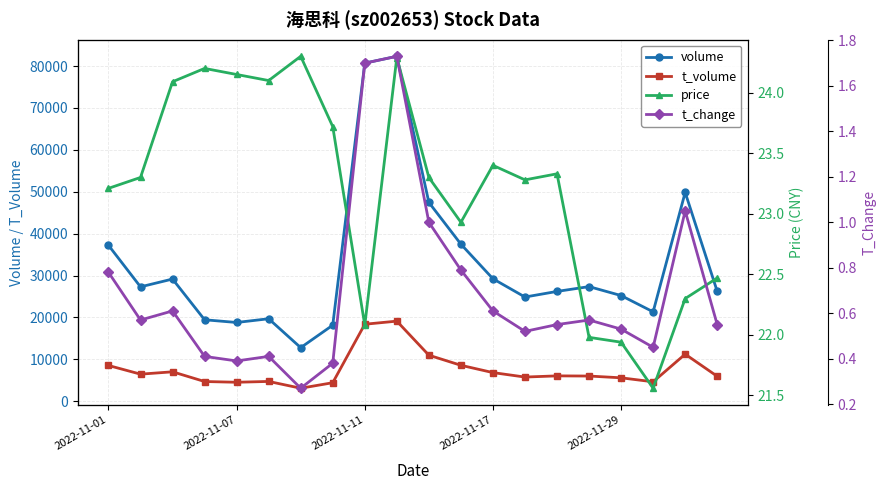

What is the minimum value for t_volume?

3095